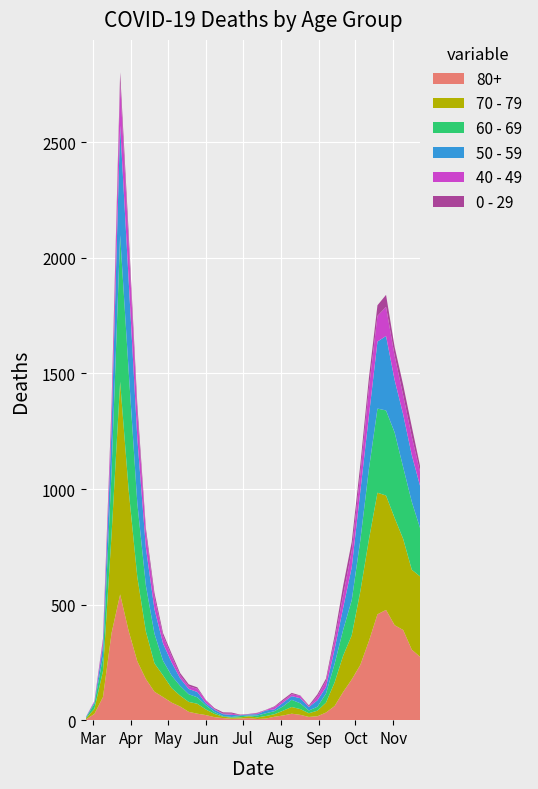

Reading right to left, list all the values displayed in this chart.

0 - 29: 25	43	45	38	52	46	44	39	38	40	20	11	9	5	2	6	6	3	1	2	1	2	5	6	4	2	6	8	10	11	12	20	19	36	42	47	25	10	0	1
40 - 49: 60	80	83	105	126	111	120	76	72	55	38	26	17	2	10	8	8	10	2	4	1	1	5	2	3	12	14	12	13	27	33	51	66	111	163	183	79	21	5	0
50 - 59: 182	202	228	227	322	290	230	212	142	95	64	28	28	15	22	16	16	8	12	6	5	3	9	8	10	9	23	23	33	57	75	106	163	281	392	475	190	48	7	3
60 - 69: 206	294	310	370	368	364	305	221	152	112	80	39	17	12	25	31	19	13	12	8	3	6	3	3	8	18	28	33	42	54	63	128	199	320	514	634	272	61	22	2
70 - 79: 348	346	394	464	495	526	439	318	191	157	102	43	24	16	25	29	21	11	11	7	8	5	5	6	14	24	43	43	47	63	94	123	206	365	608	920	427	113	22	4
80+: 273	305	390	411	477	458	342	239	176	122	61	33	17	14	23	28	20	15	7	5	9	7	6	9	13	22	28	36	59	76	100	123	178	255	385	544	377	100	27	3